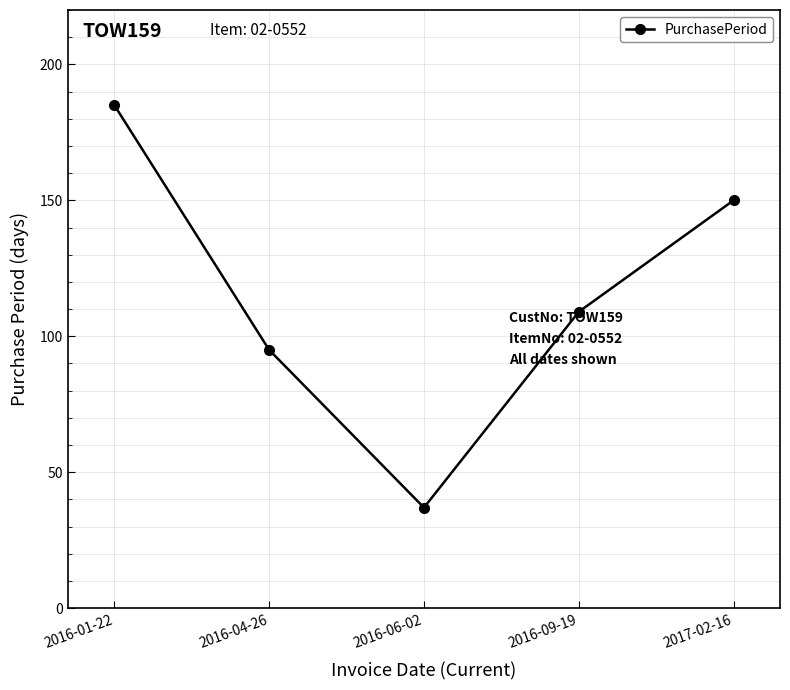

What is the difference between the values at 2016-04-26 and 2016-09-19?

14